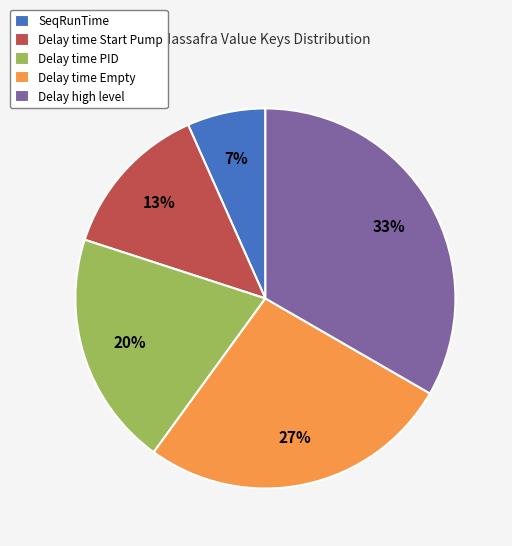

Which category has the biggest portion of the pie?

Delay high level